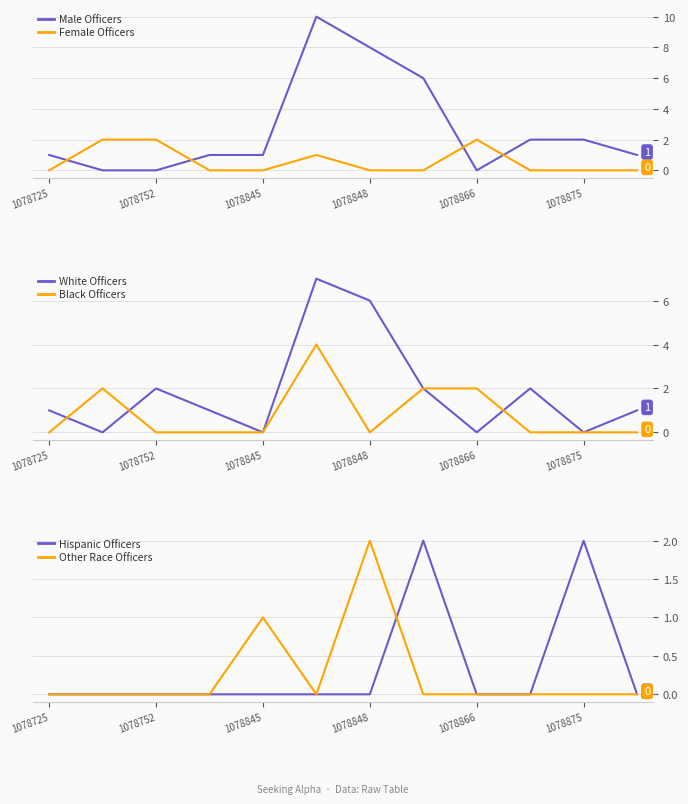

How many positive values does the Male Officers series have?

9